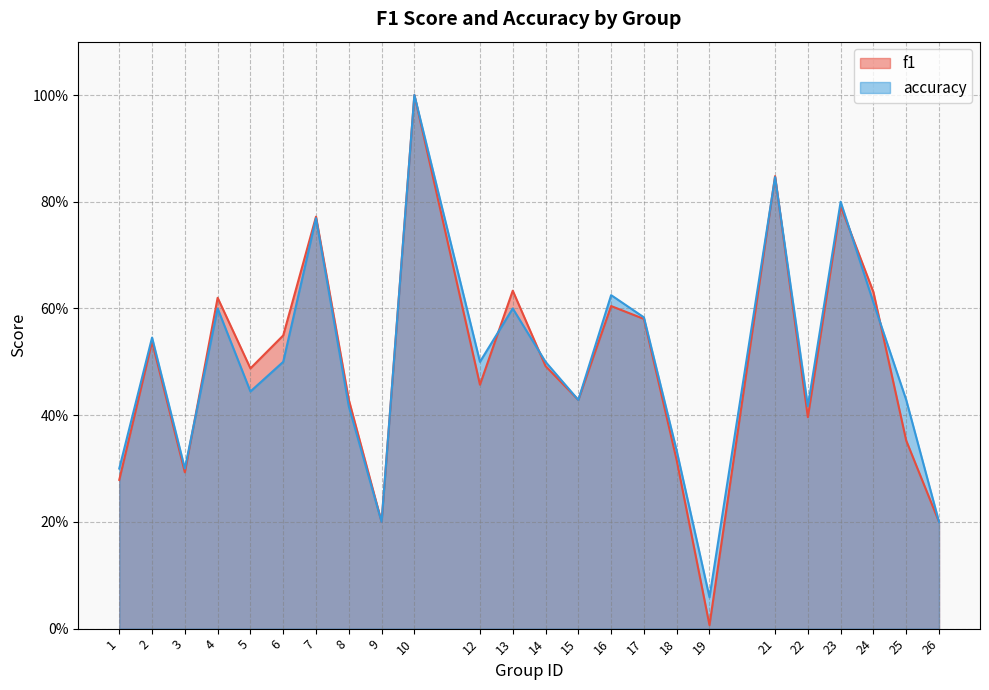

Rank the series by their maximum value, from highest to lowest.

f1, accuracy